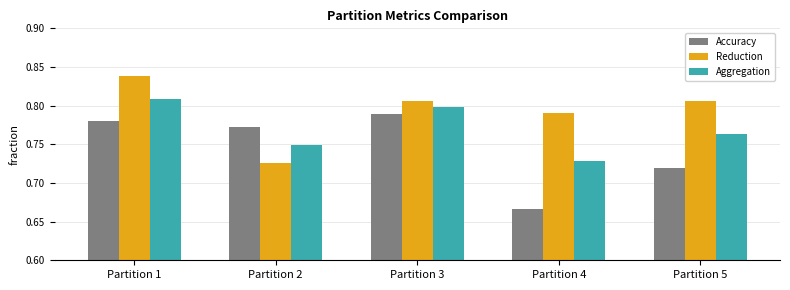

Is the value of Reduction at Partition 5 greater than the value of Accuracy at Partition 5?

Yes